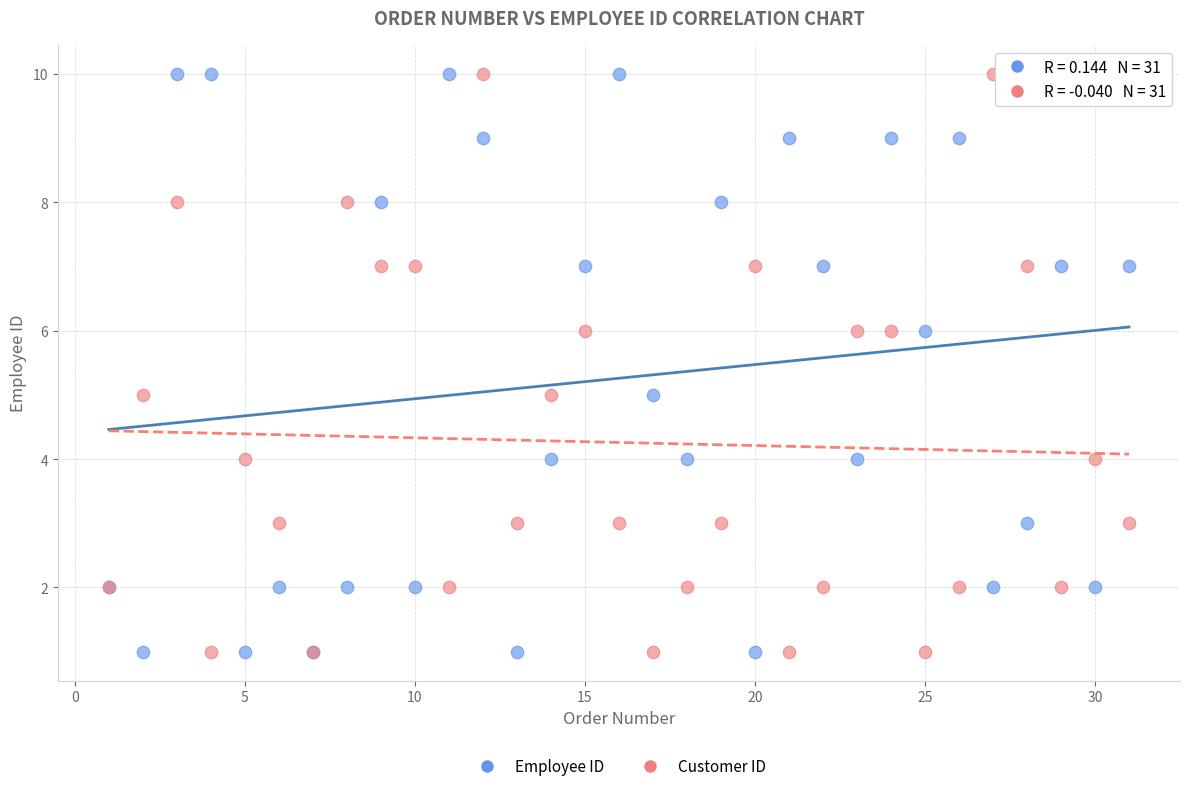

What is the X range (max minus min) for the scatter plot?

30